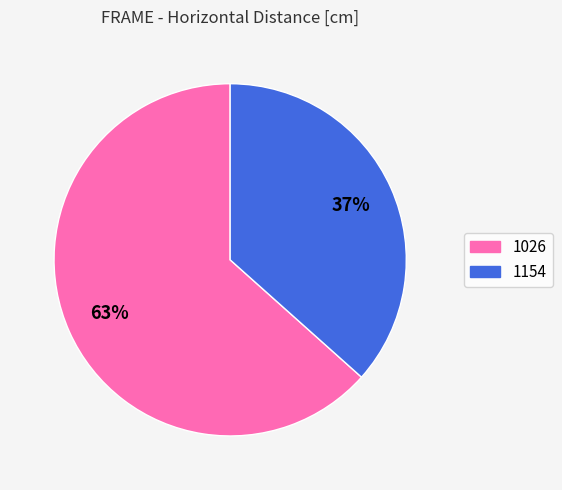

Which category accounts for the majority?

1026